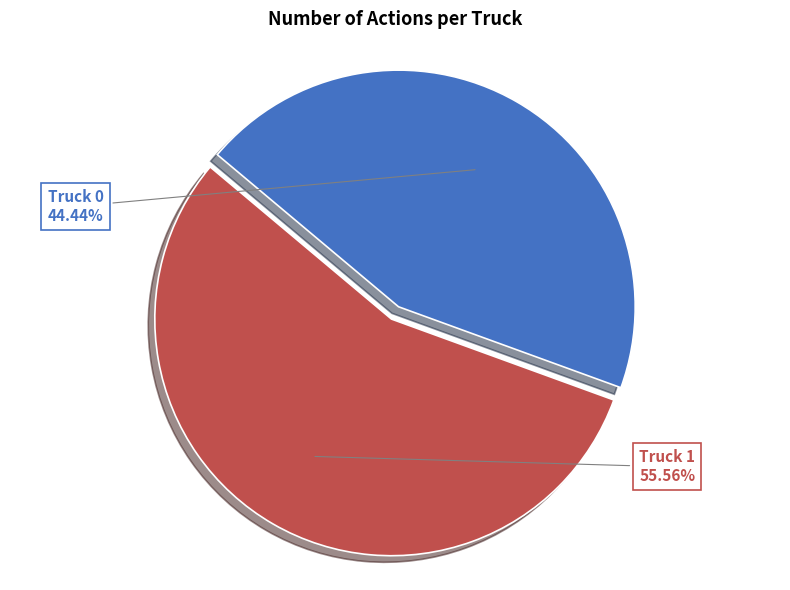

What is the majority slice?

Truck 1